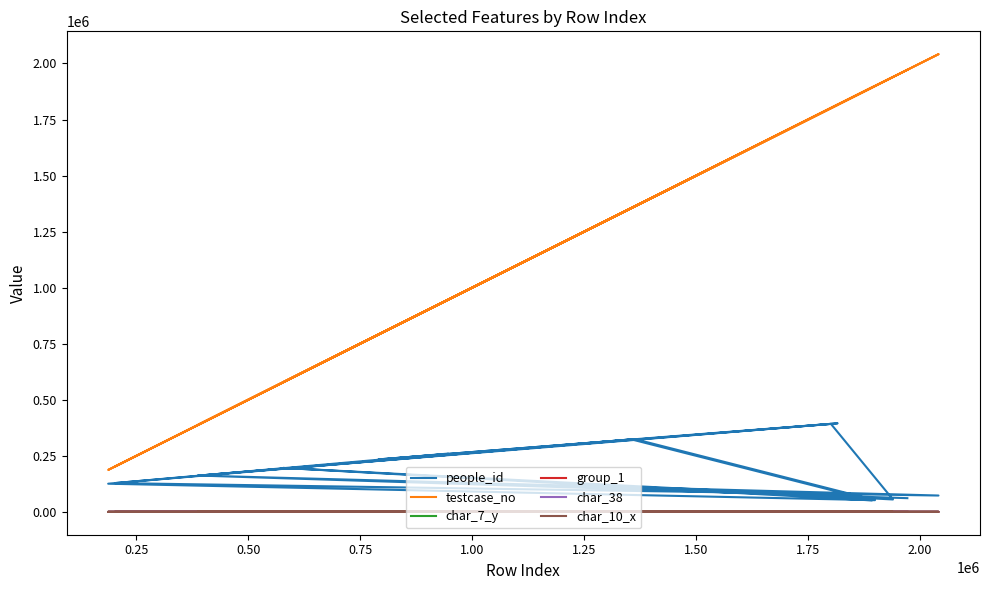

What is the difference between the second highest and second lowest values in the char_38 series?

1